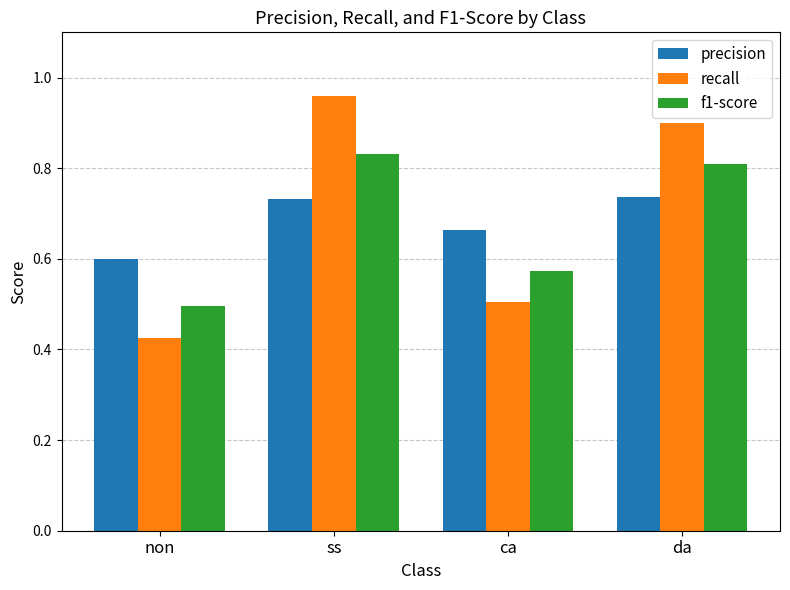

Which series has the largest range (max minus min)?

recall